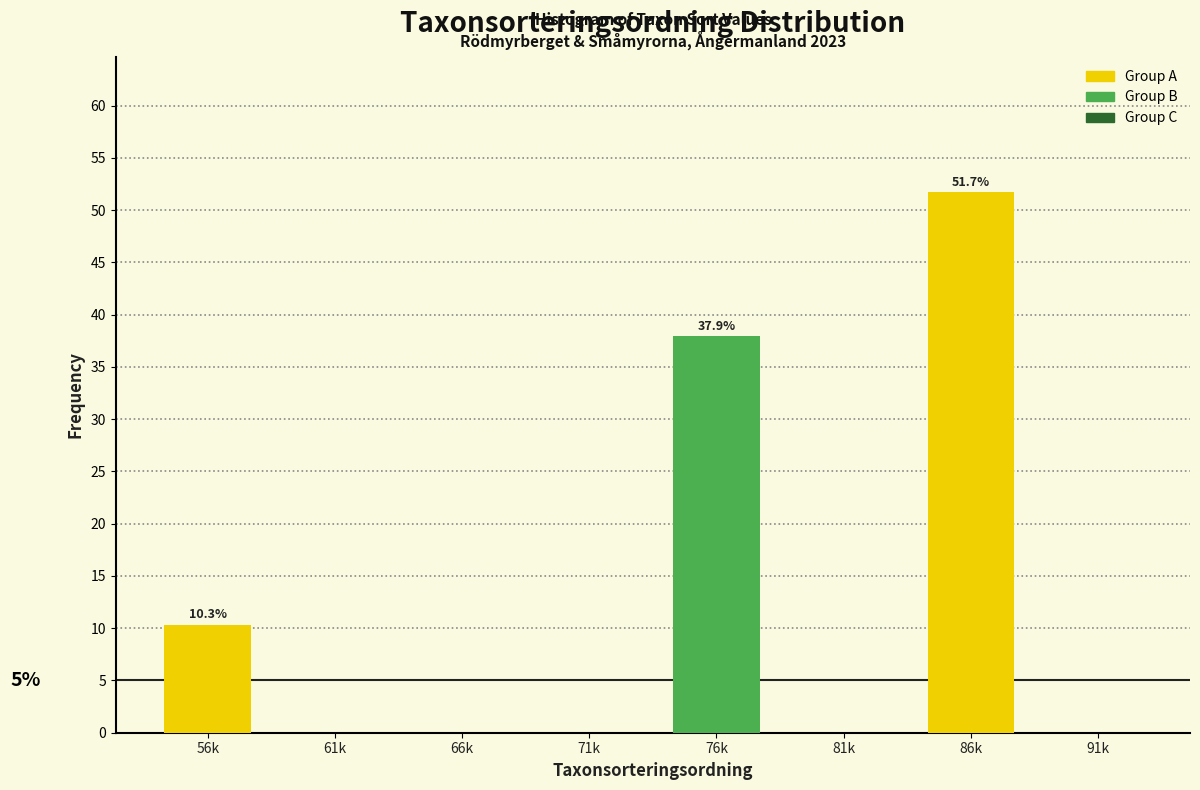

Reading left to right, extract all data points from this chart.

56k=10.3	61k=0.0	66k=0.0	71k=0.0	76k=37.9	81k=0.0	86k=51.7	91k=0.0